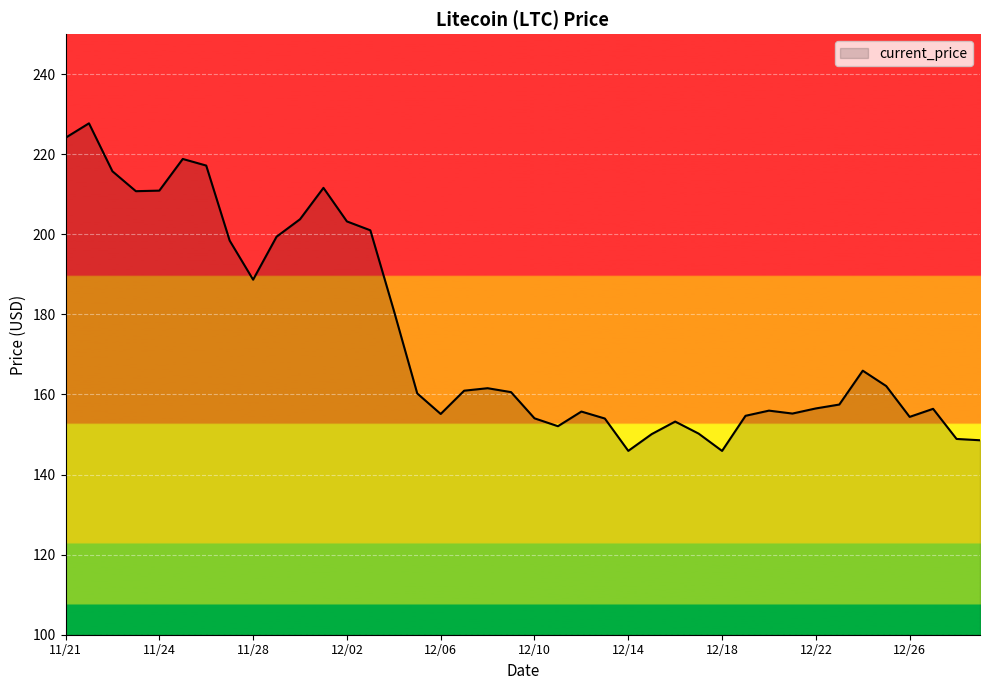

What is the difference between the maximum and minimum values?

81.8